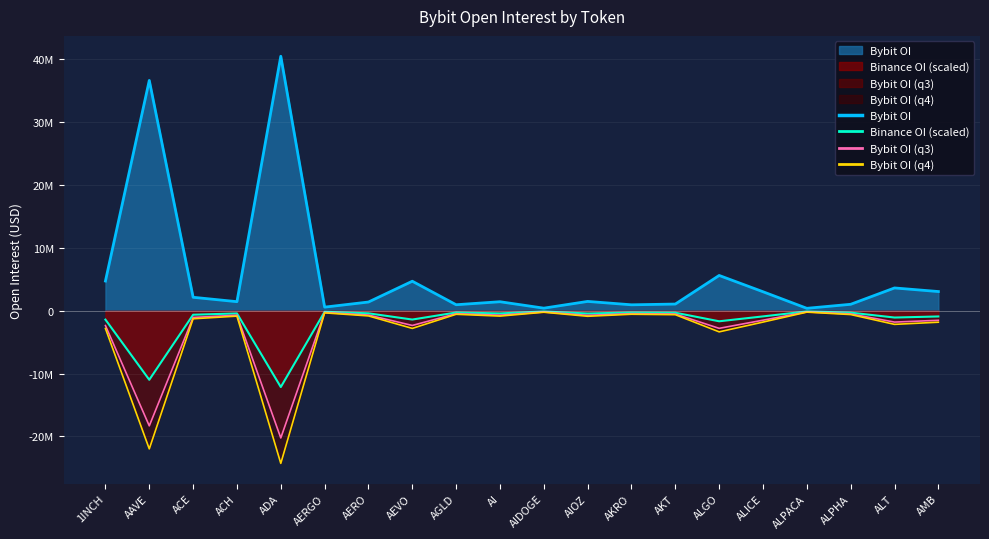

Approximately how many times larger is the value at AGLD compared to AERGO?

1.7